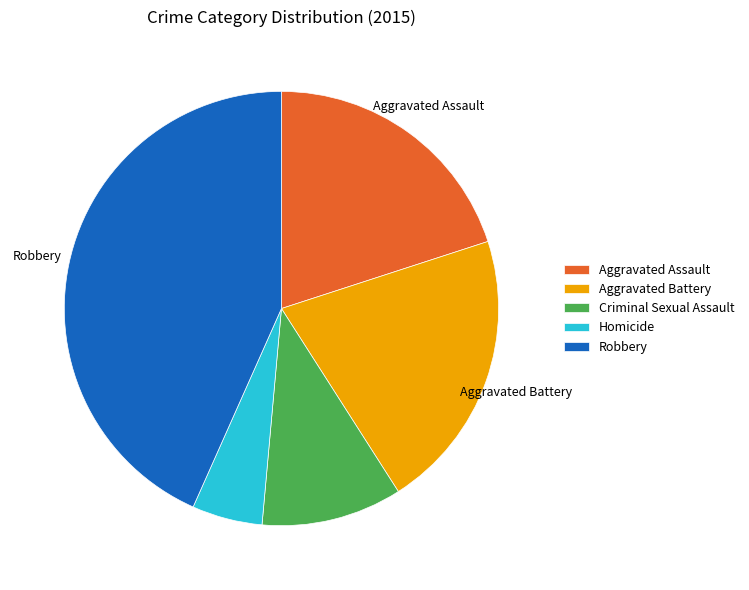

What is the smallest slice in the pie chart?

Homicide